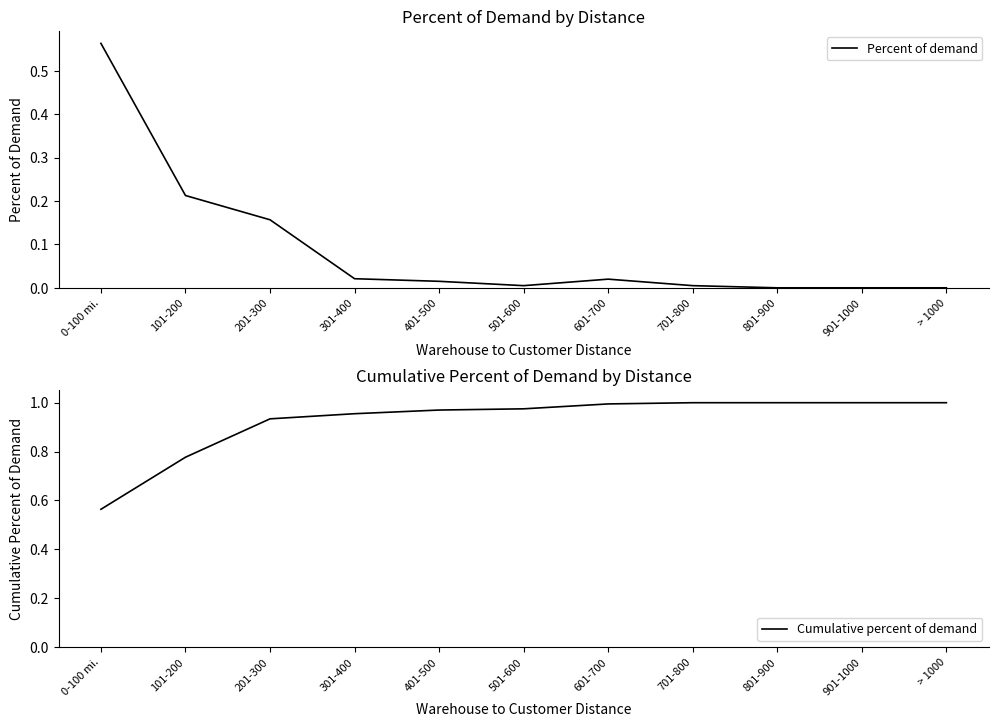

Which label corresponds to the smallest value in the chart?

801-900